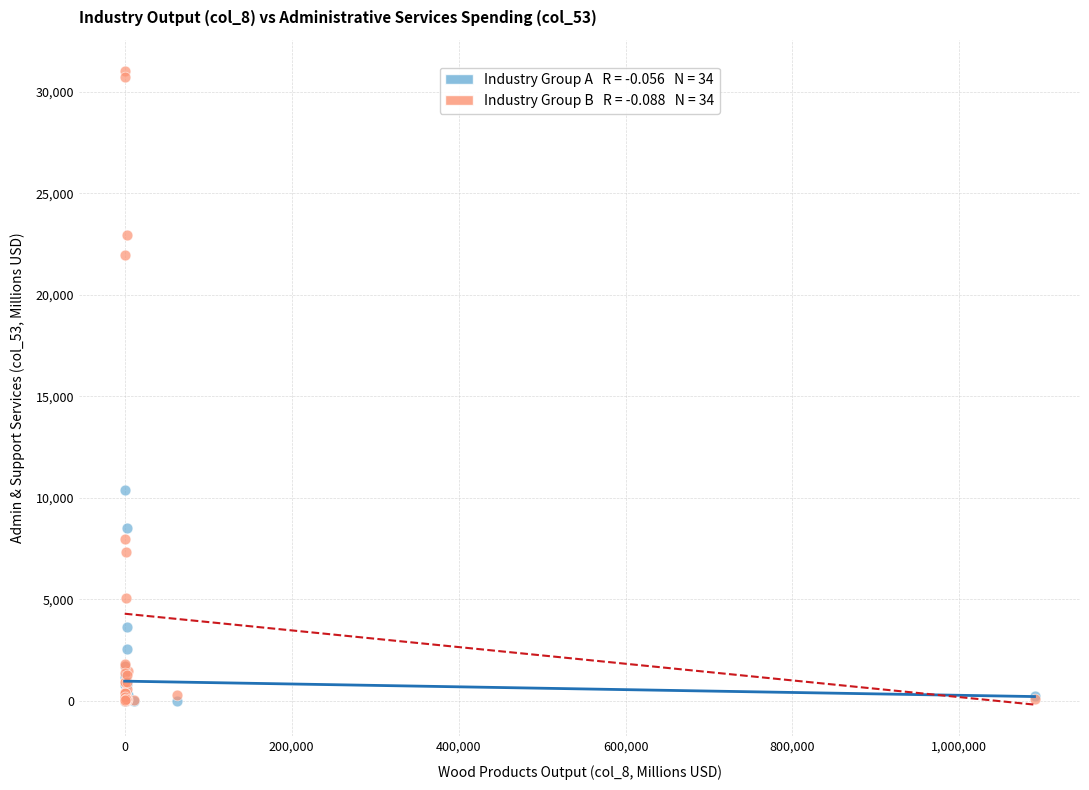

Across all series, what Y value is closest to 15501?

10364